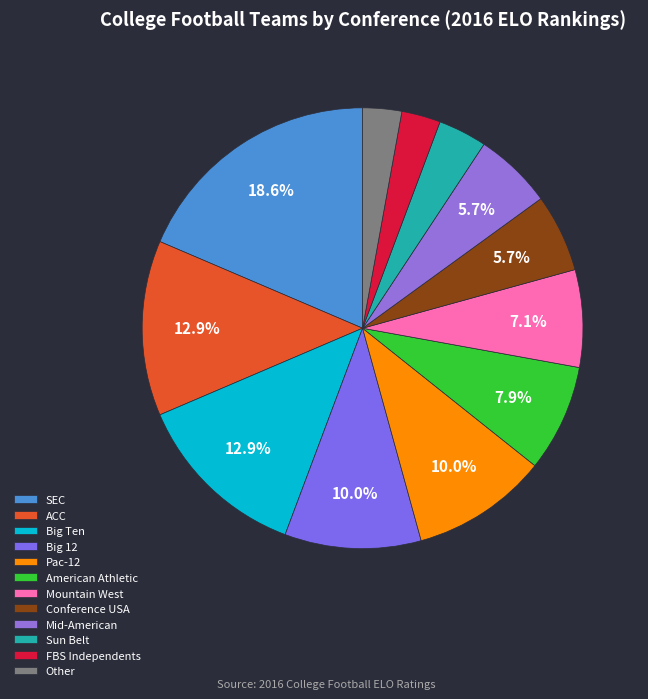

Approximately how many times larger is the value at Other compared to American Athletic?

0.4